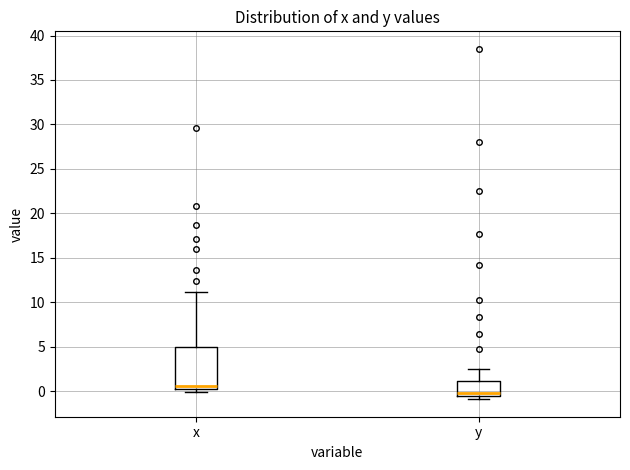

Where is the upper edge of the box for x on the y-axis? The values are not printed on the chart, so give them approximately, as read against the axis.

5.0